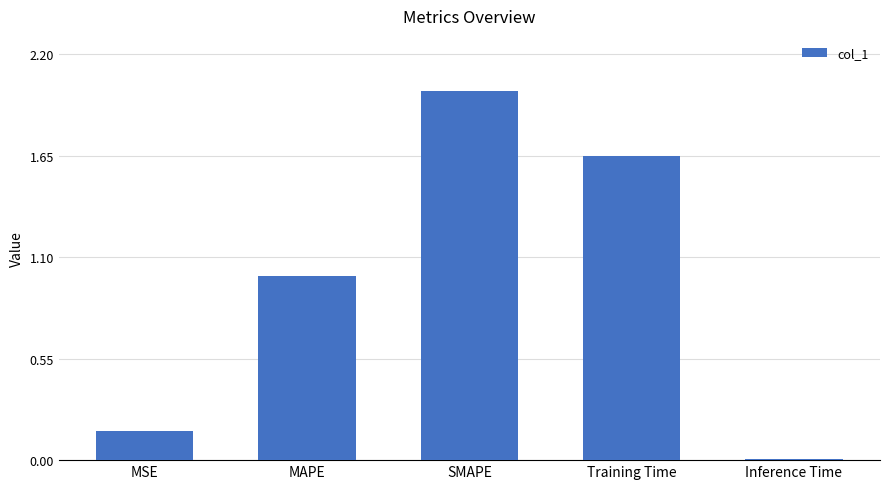

What is the change in value from MAPE to Inference Time?

-1.0